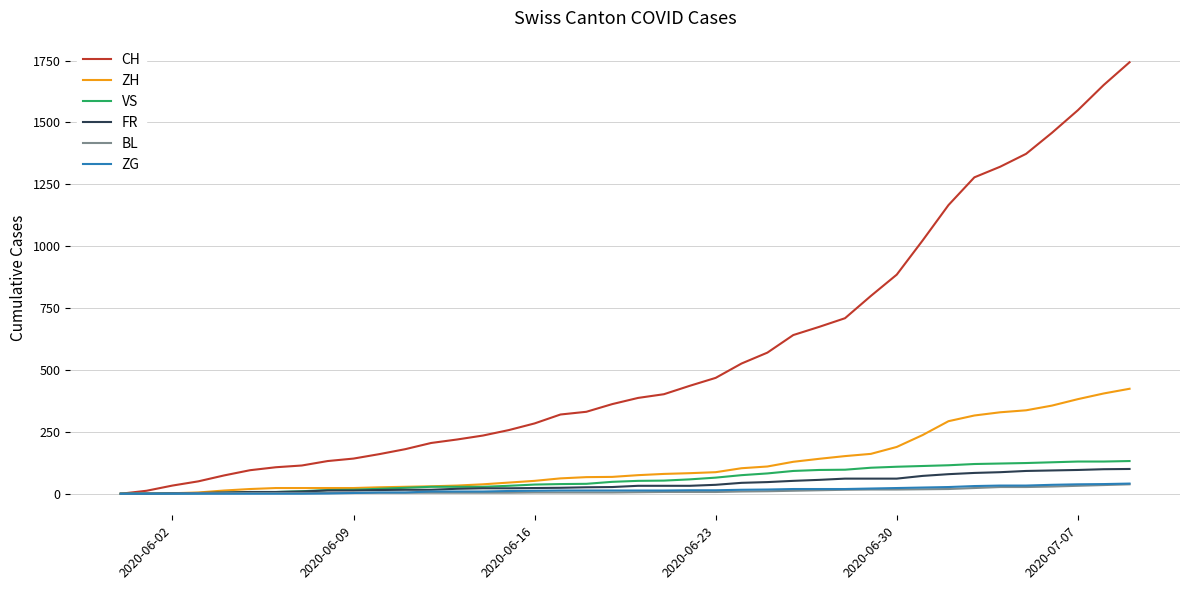

How many categories are shown in the chart?

40